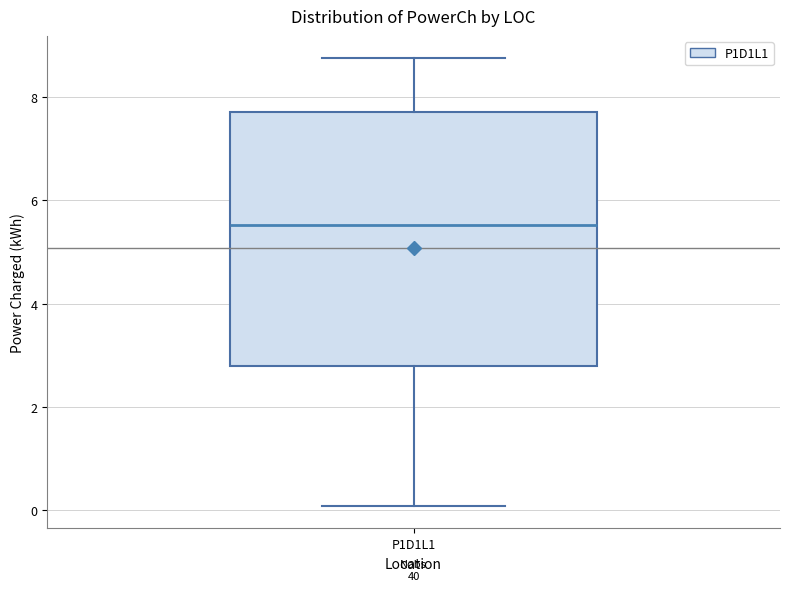

Transcribe this box plot: give where the median line is, the range the box spans, and where the two whiskers end, as read against the y-axis. The values are not printed on the chart, so give them approximately, as read against the axis.

median 5.6, box 2.8 to 7.8, whiskers 0.0 to 8.8